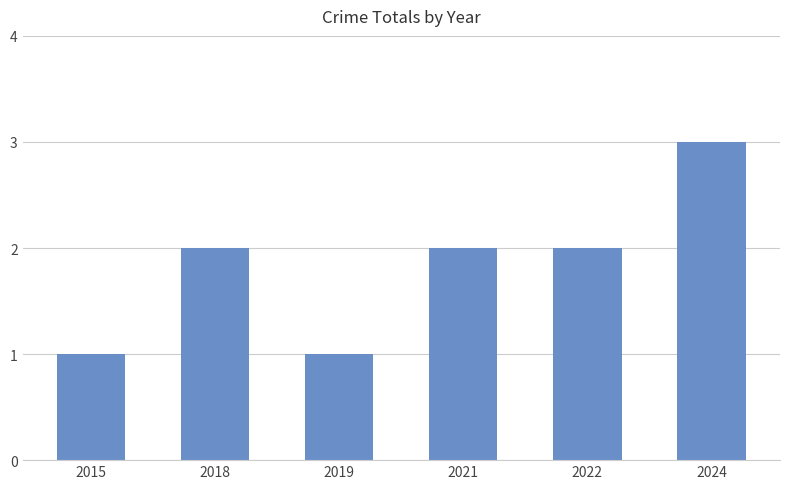

Reading left to right, transcribe all the data shown in this chart.

1	2	1	2	2	3